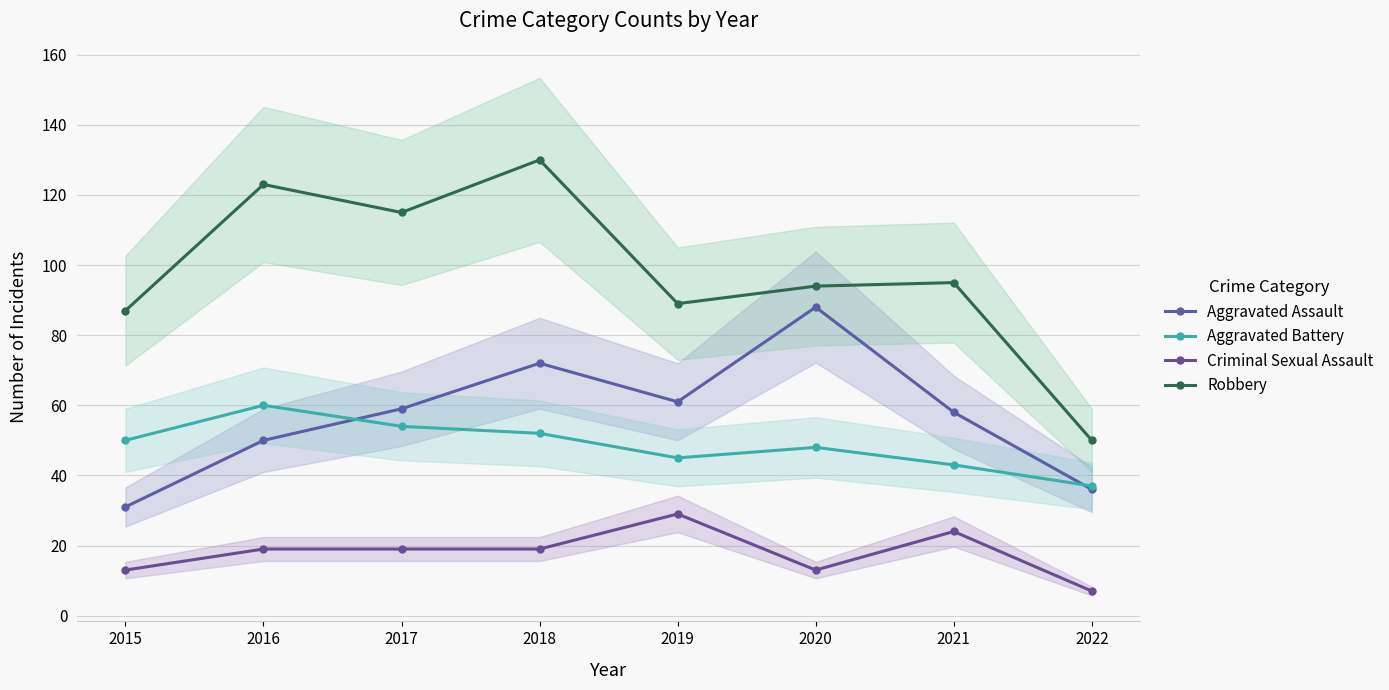

True or false: Criminal Sexual Assault and Aggravated Battery intersect in this chart.

False